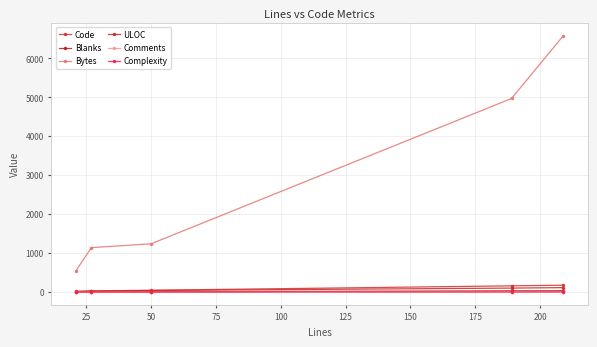

Count the number of data series in this chart.

6